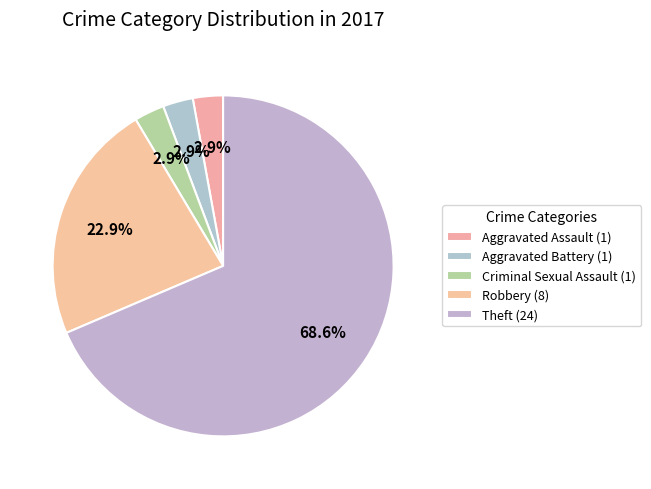

Is it true that Aggravated Battery is 3% of the pie?

True